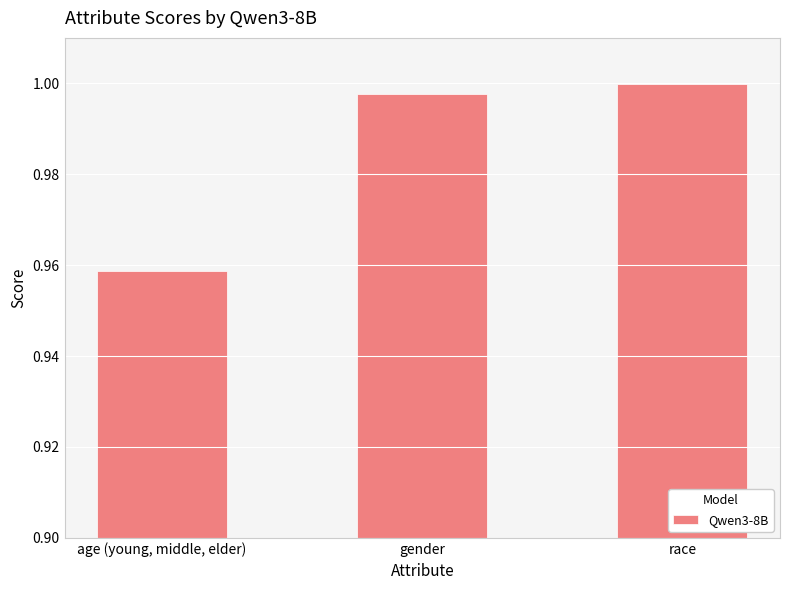

Between race and gender, which is larger?

race